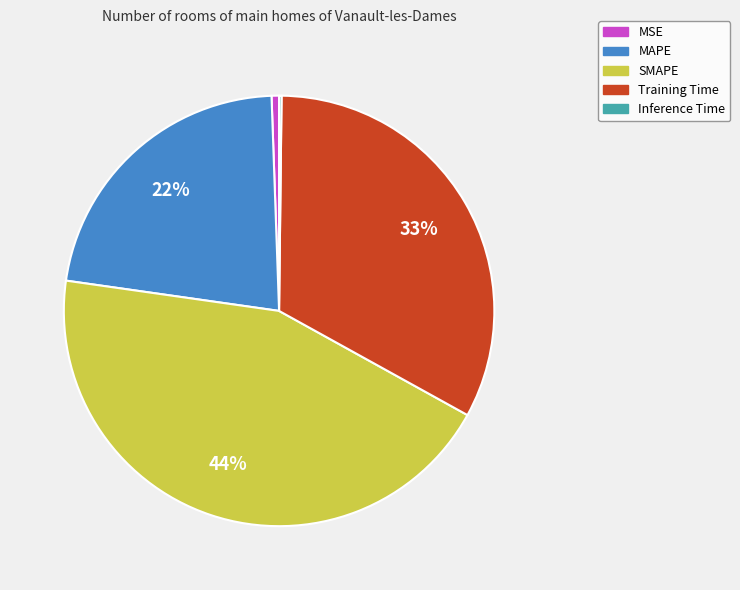

Which category has the biggest portion of the pie?

SMAPE